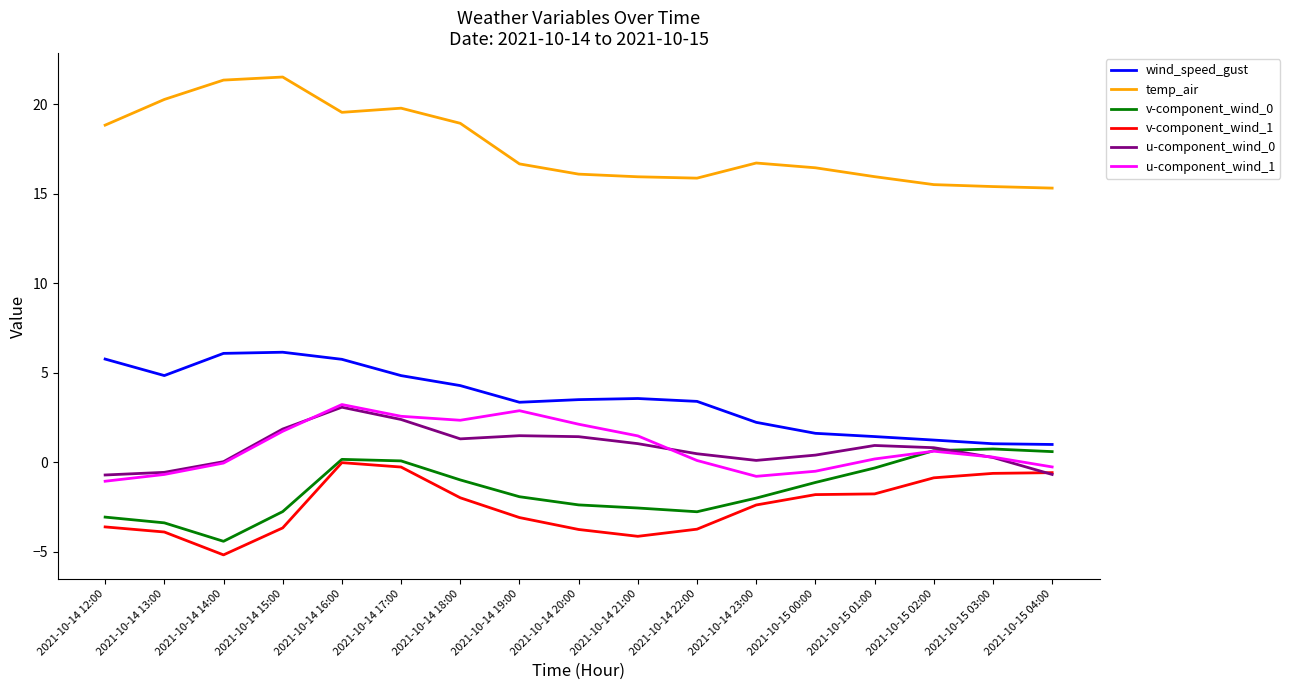

What is the difference between the highest and lowest values at 2021-10-15 04:00?

16.0